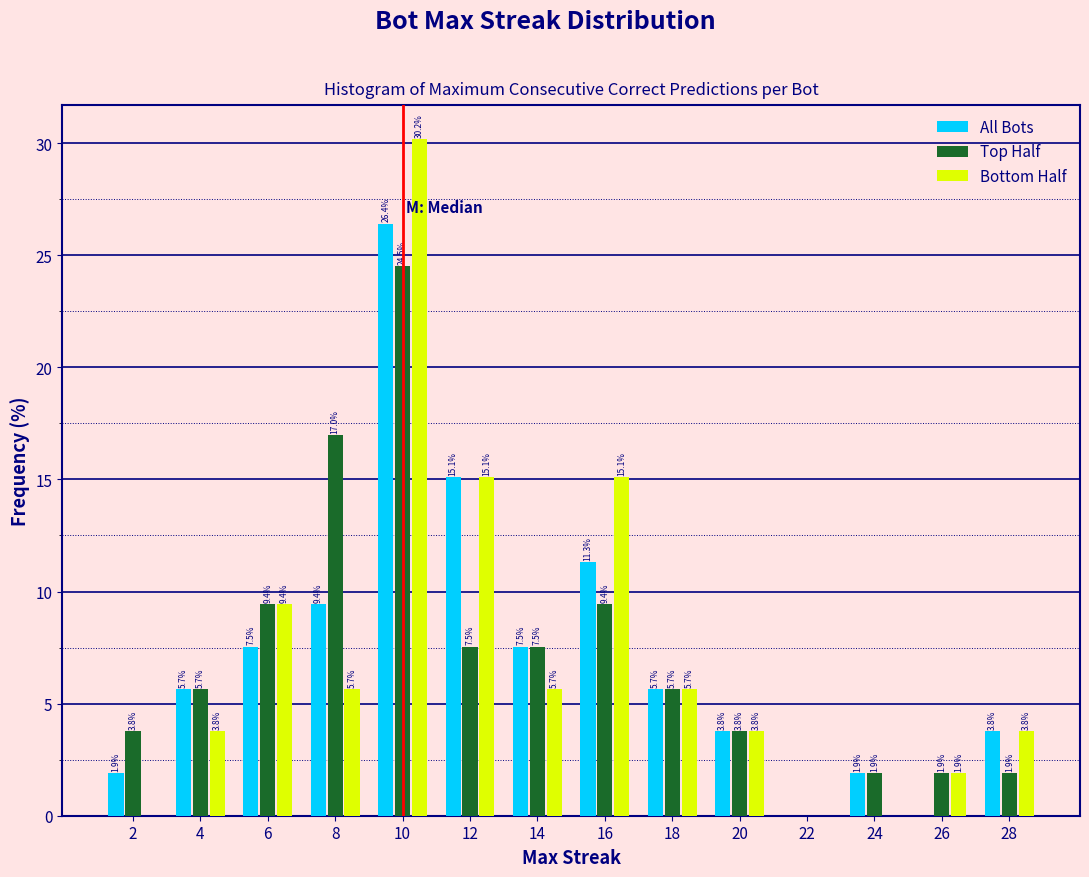

In the Top Half series, which range on the x-axis has the tallest bar?

9 to 11